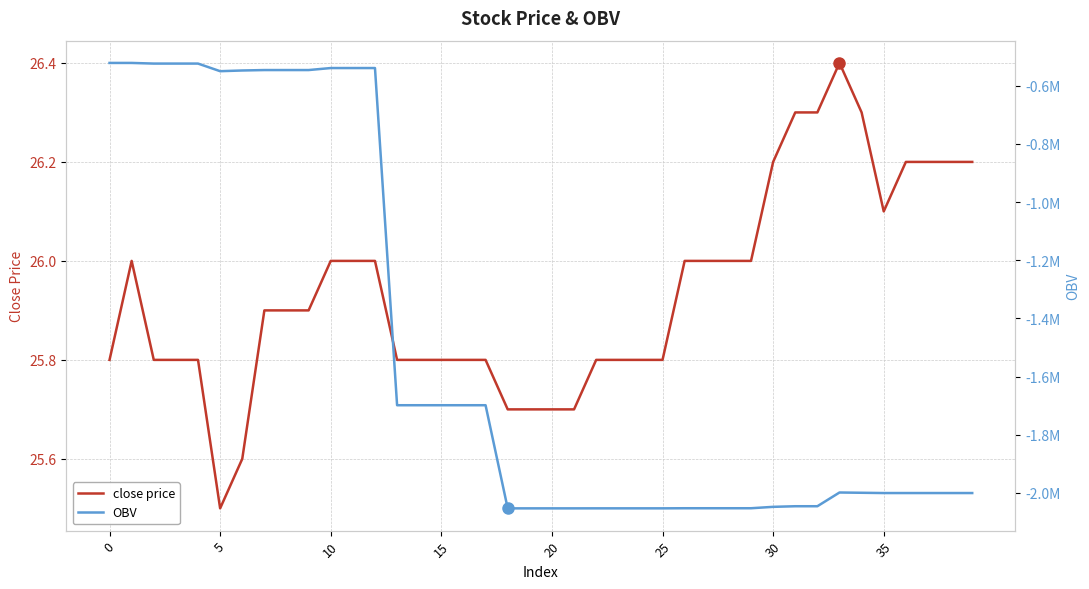

What is the lowest value of the OBV series?

-2052872.6